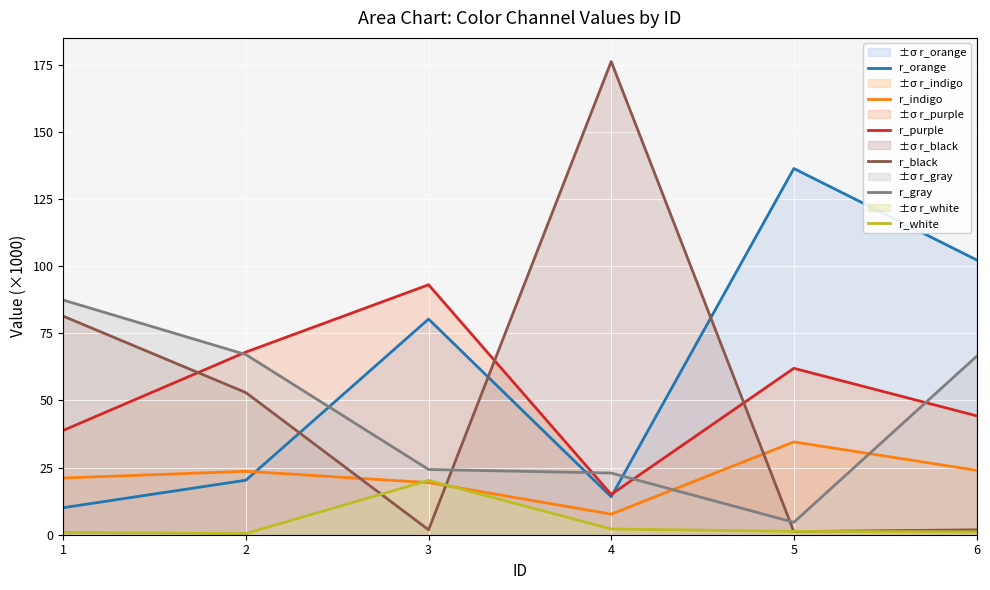

The value of r_purple at 1 is 22.4. True or false?

False